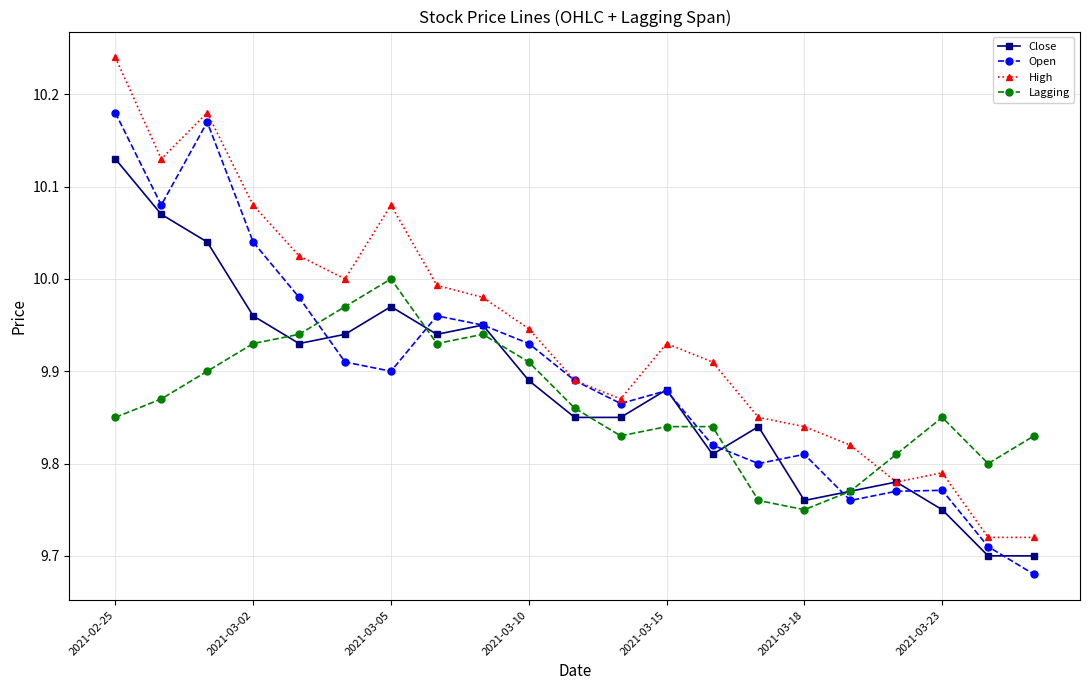

List the series in order of their peak value, highest first.

High, Open, Close, Lagging